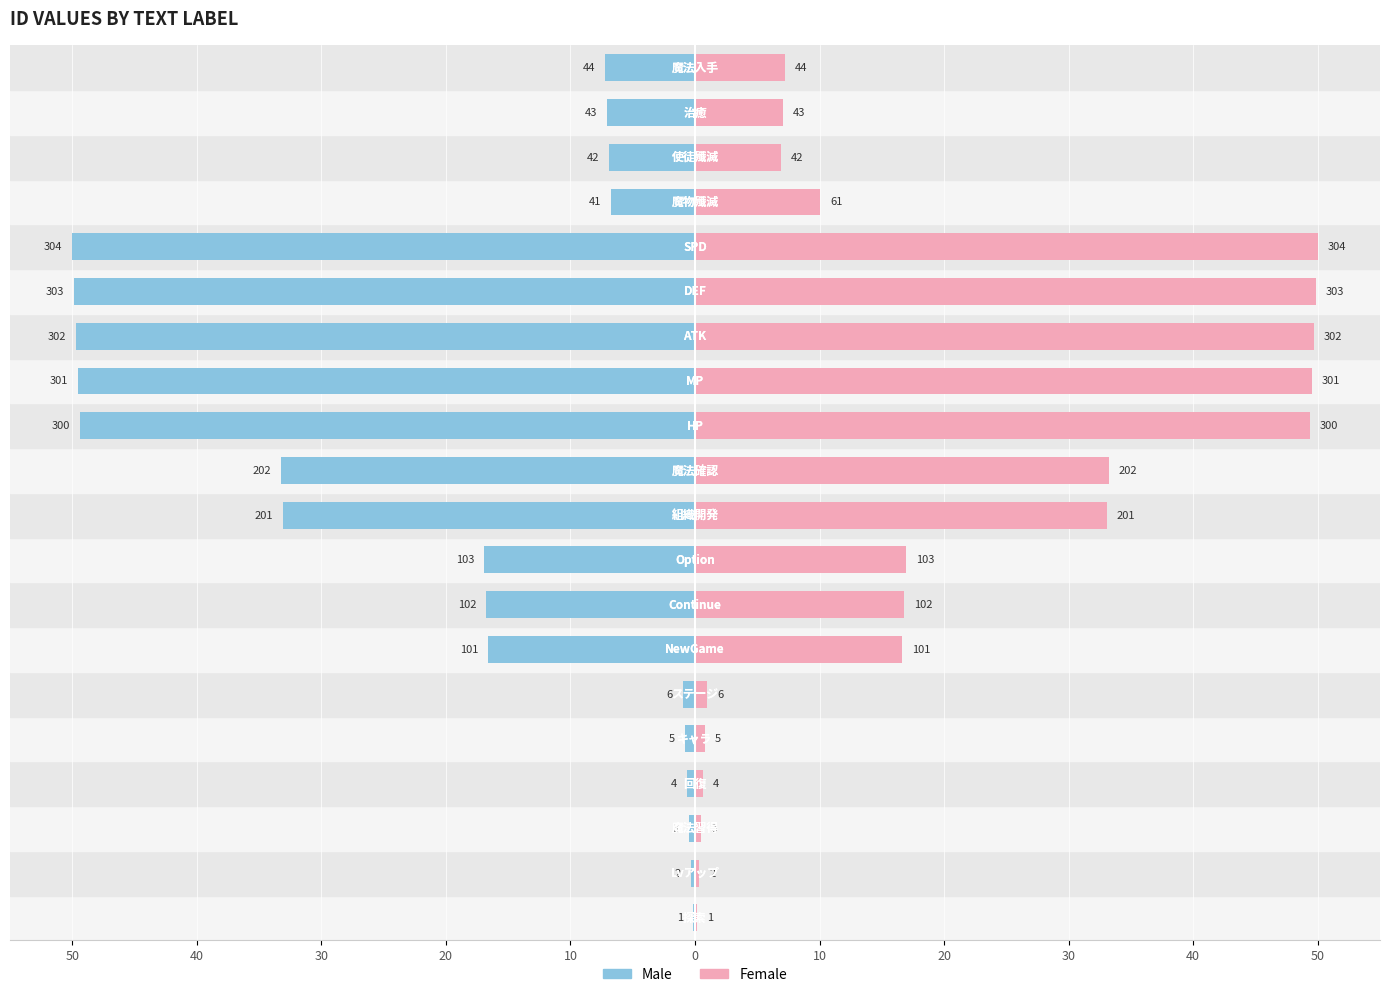

Reading left to right, list all the values displayed in this chart.

Male: -0.2	-0.3	-0.5	-0.7	-0.8	-1.0	-16.6	-16.8	-16.9	-33.1	-33.2	-49.3	-49.5	-49.7	-49.8	-50.0	-6.7	-6.9	-7.1	-7.2
Female: 0.2	0.3	0.5	0.7	0.8	1.0	16.6	16.8	16.9	33.1	33.2	49.3	49.5	49.7	49.8	50.0	10.0	6.9	7.1	7.2